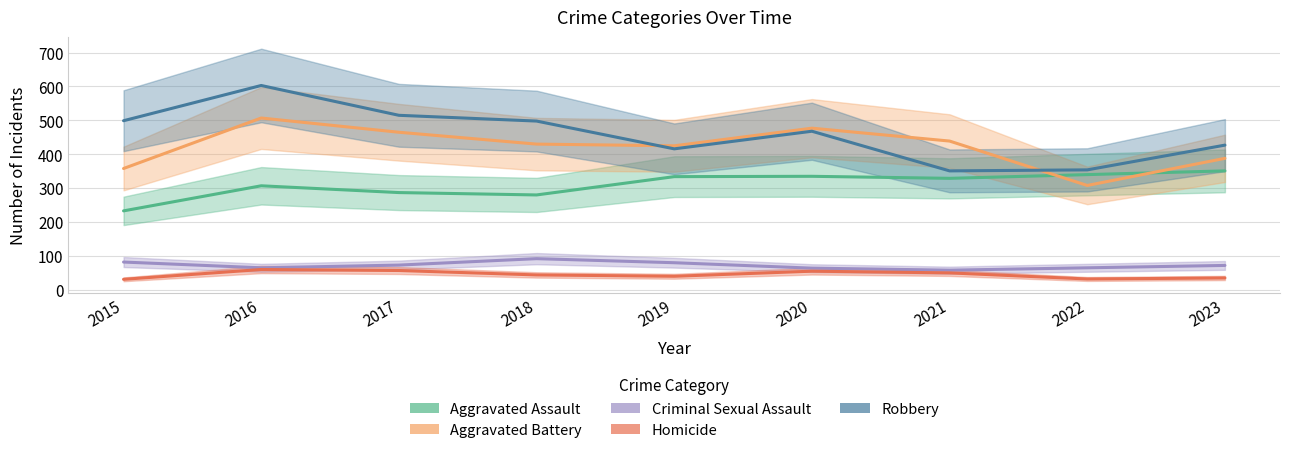

At which label is Homicide closest to 45?

2018